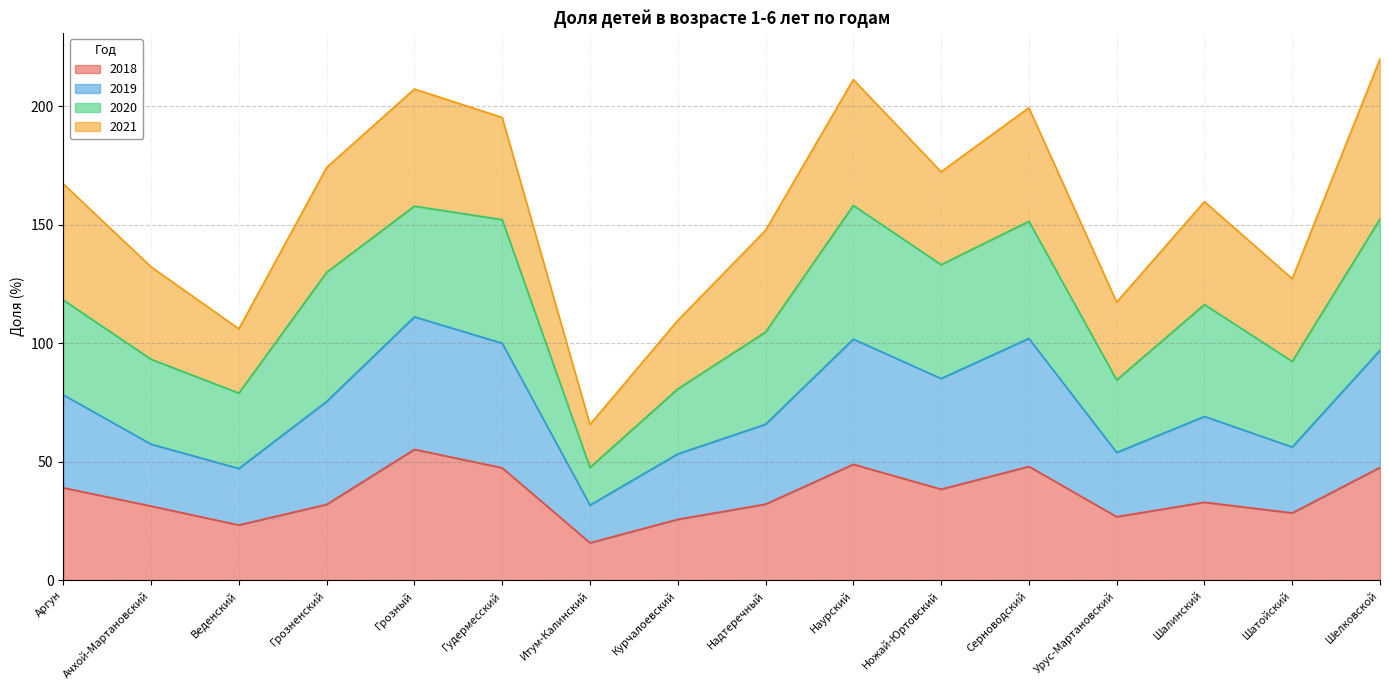

The 2018 series shows 54.4 at Шалинский. True or false?

False